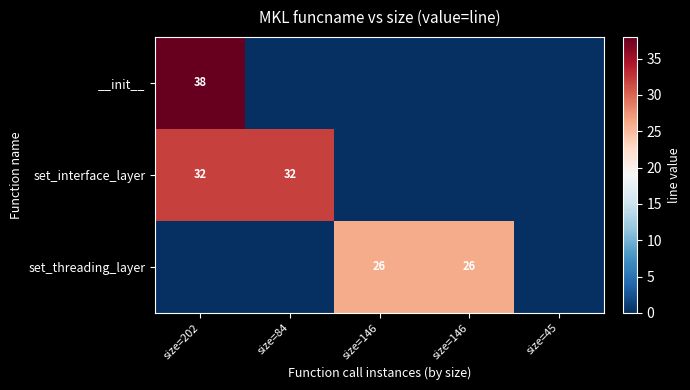

How many set_interface_layer values are between 0 and 32?

5